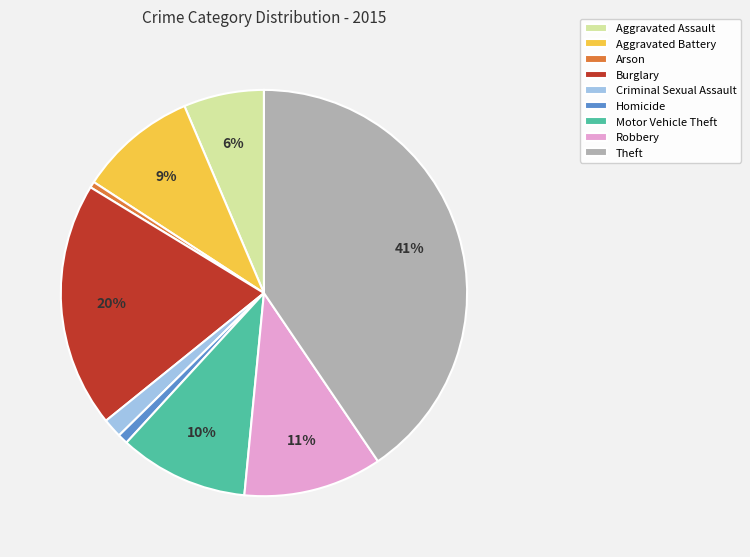

Does any single category account for the majority?

No